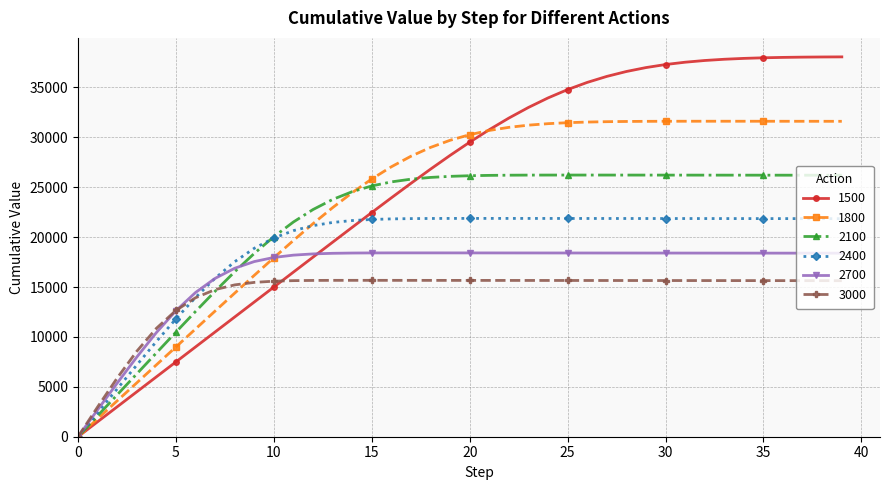

True or false: 2400 has more than 0 points higher than both neighbors.

True